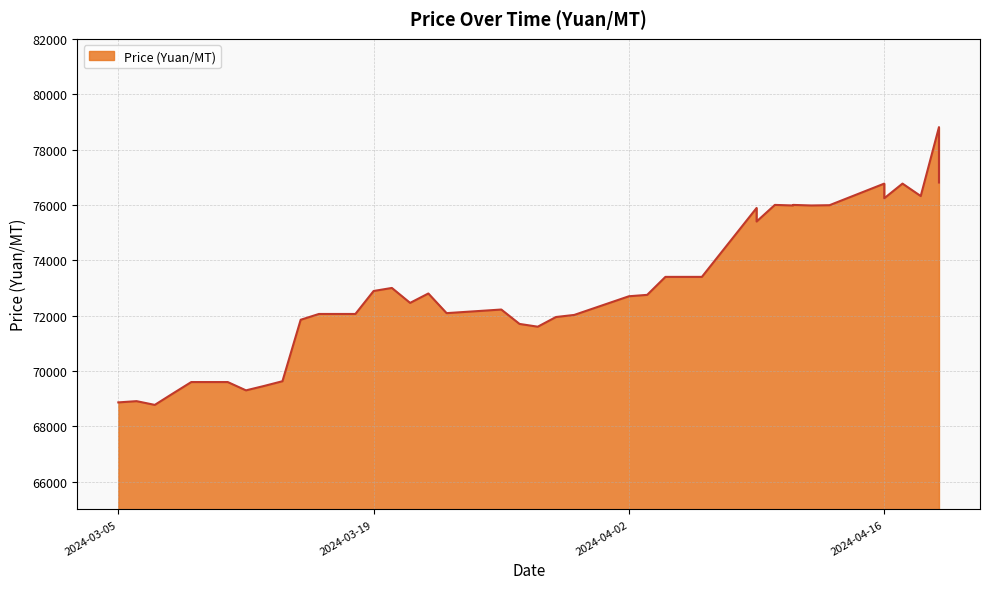

Does the chart display data point markers on the line(s)?

No